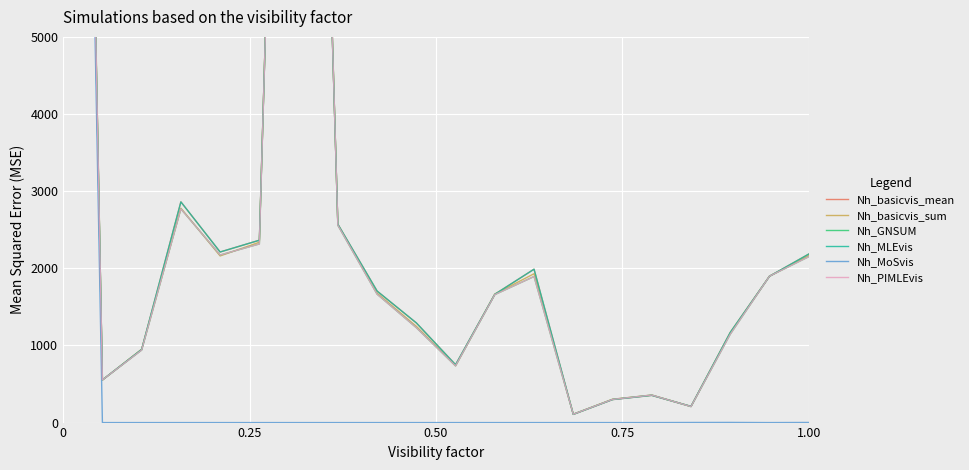

In Nh_basicvis_mean, how many points are higher than both neighbors (excluding endpoints)?

4